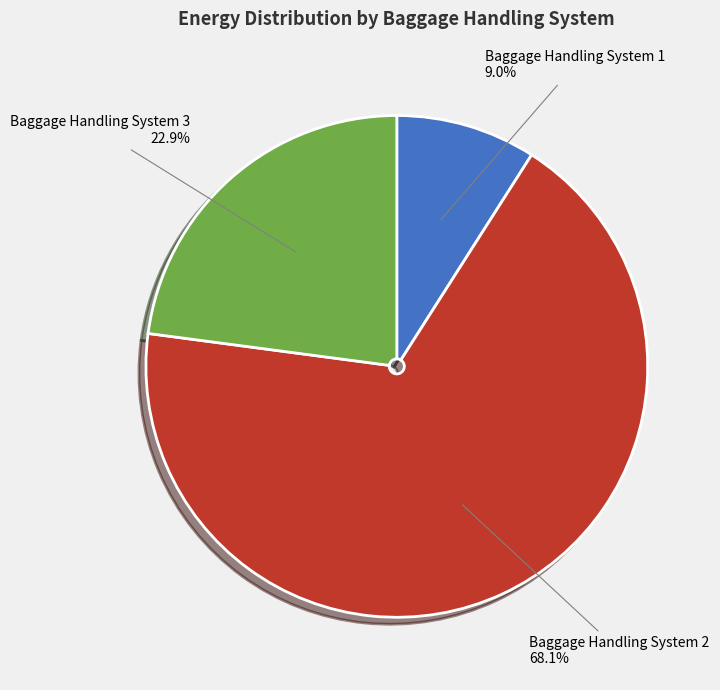

How many slices are in this pie chart?

3